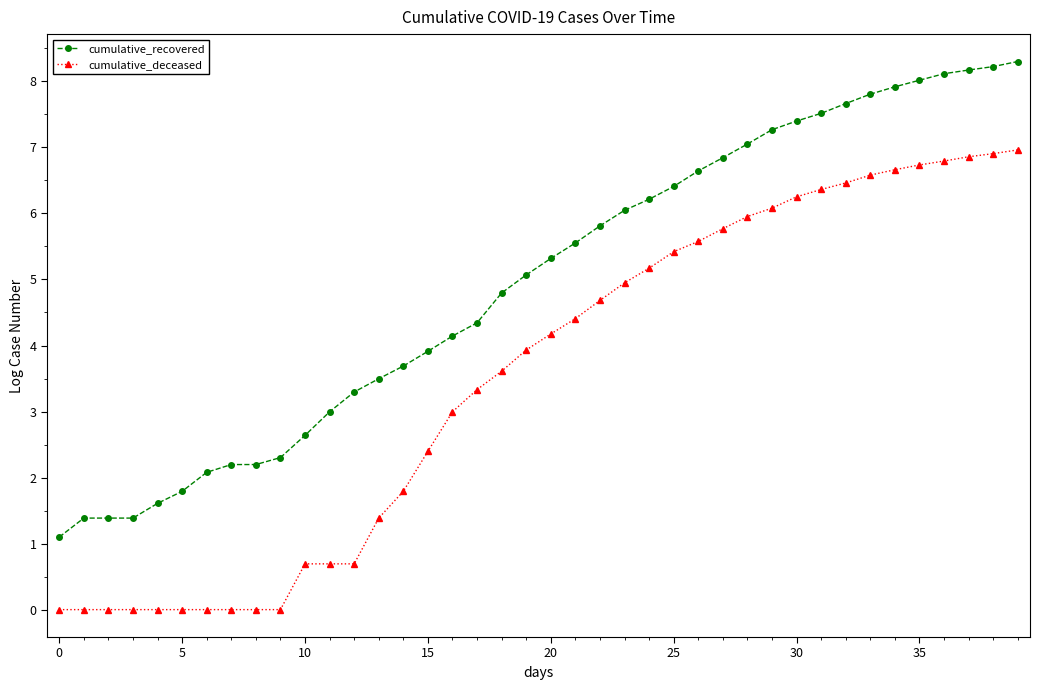

What is the value of the cumulative_recovered point at the 9th from the left?

2.2